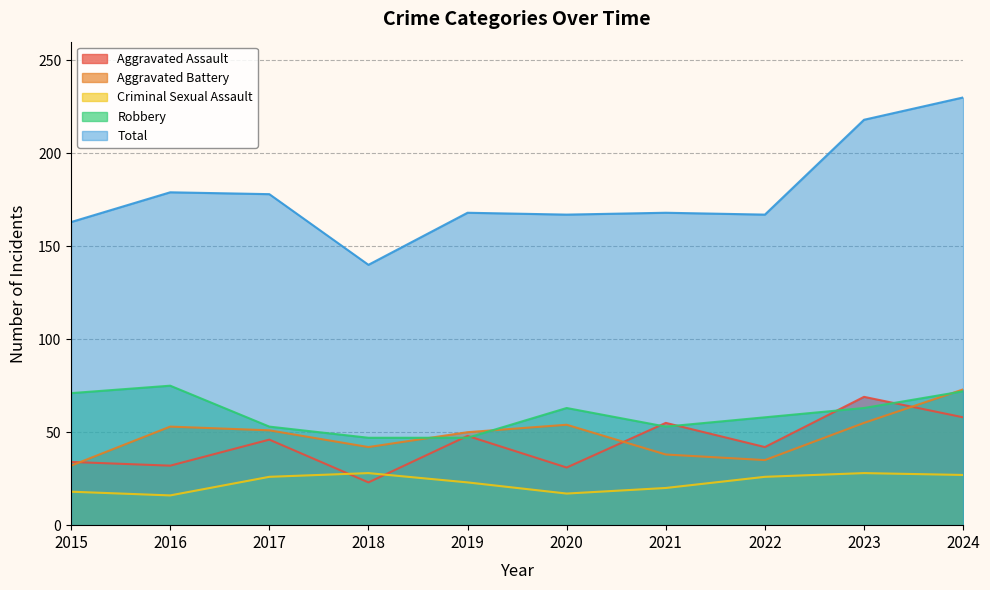

Is it true that Criminal Sexual Assault equals 42 at 2018?

False